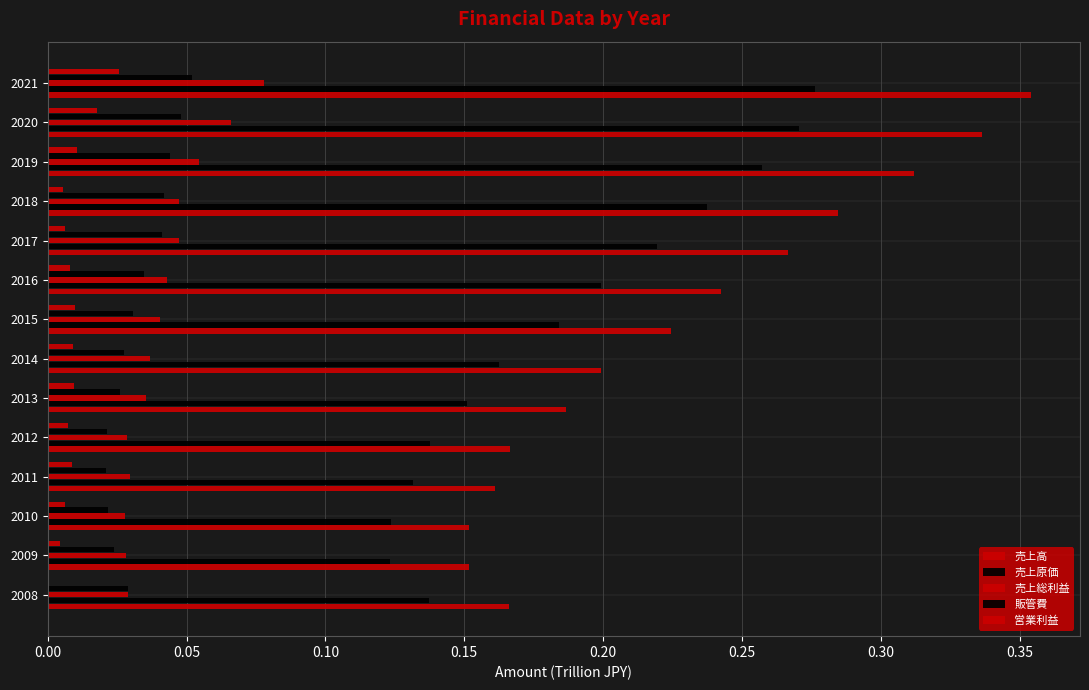

How many data points does each series have?

14